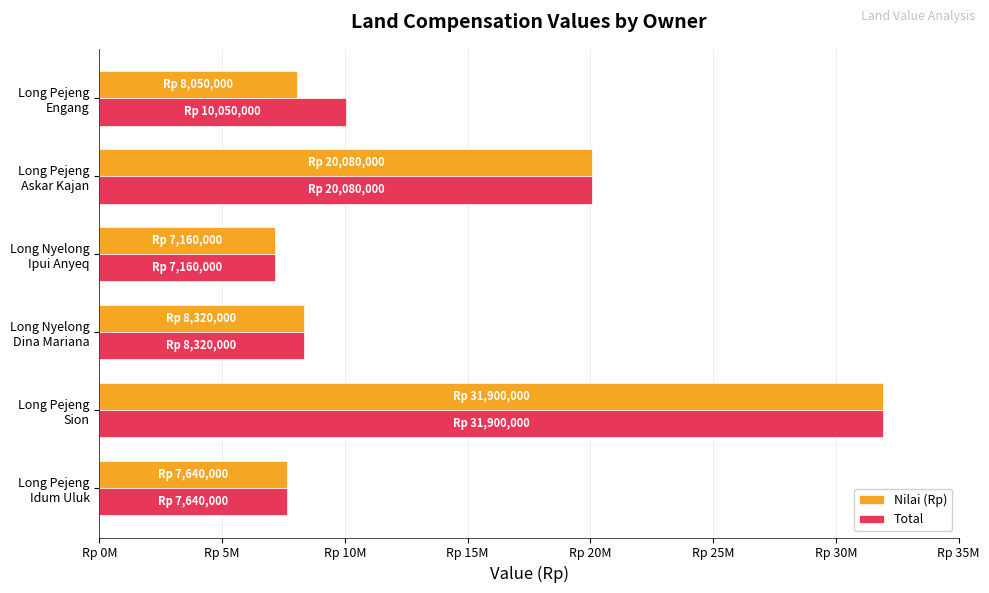

Which series has the largest total across all categories?

Total